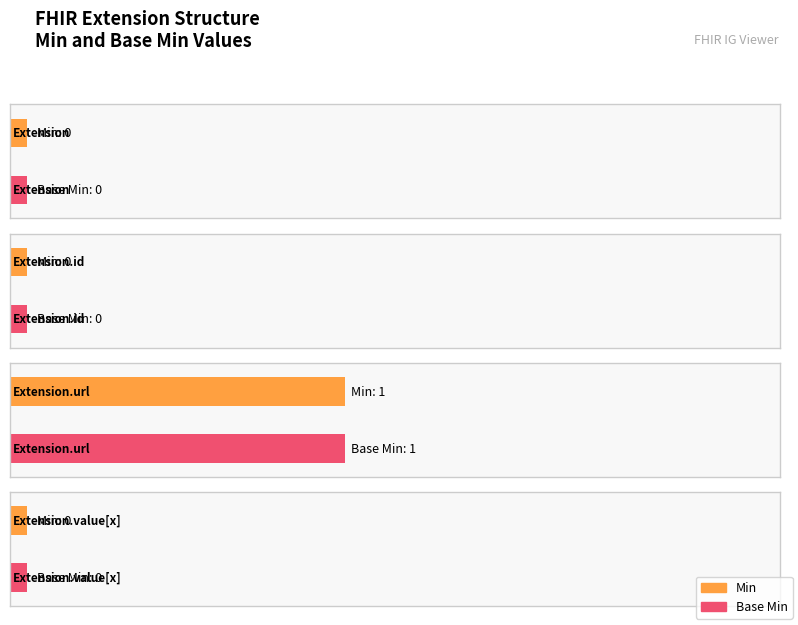

How many positive values does the Base Min series have?

1